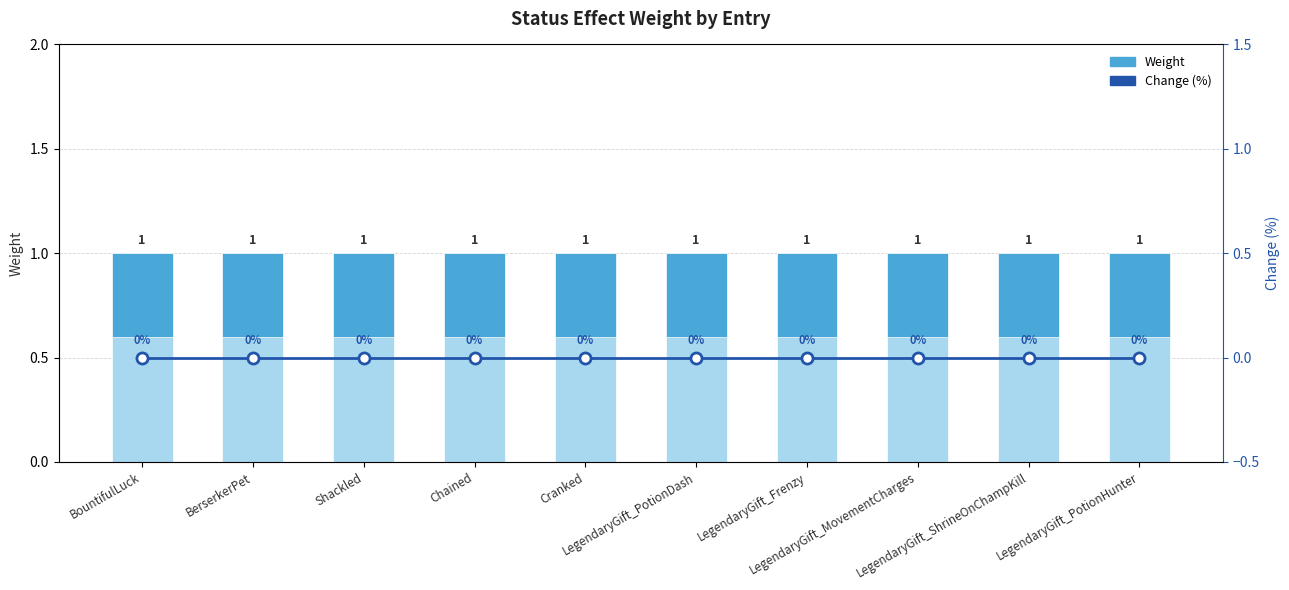

What is the sum of all Weight values?

10